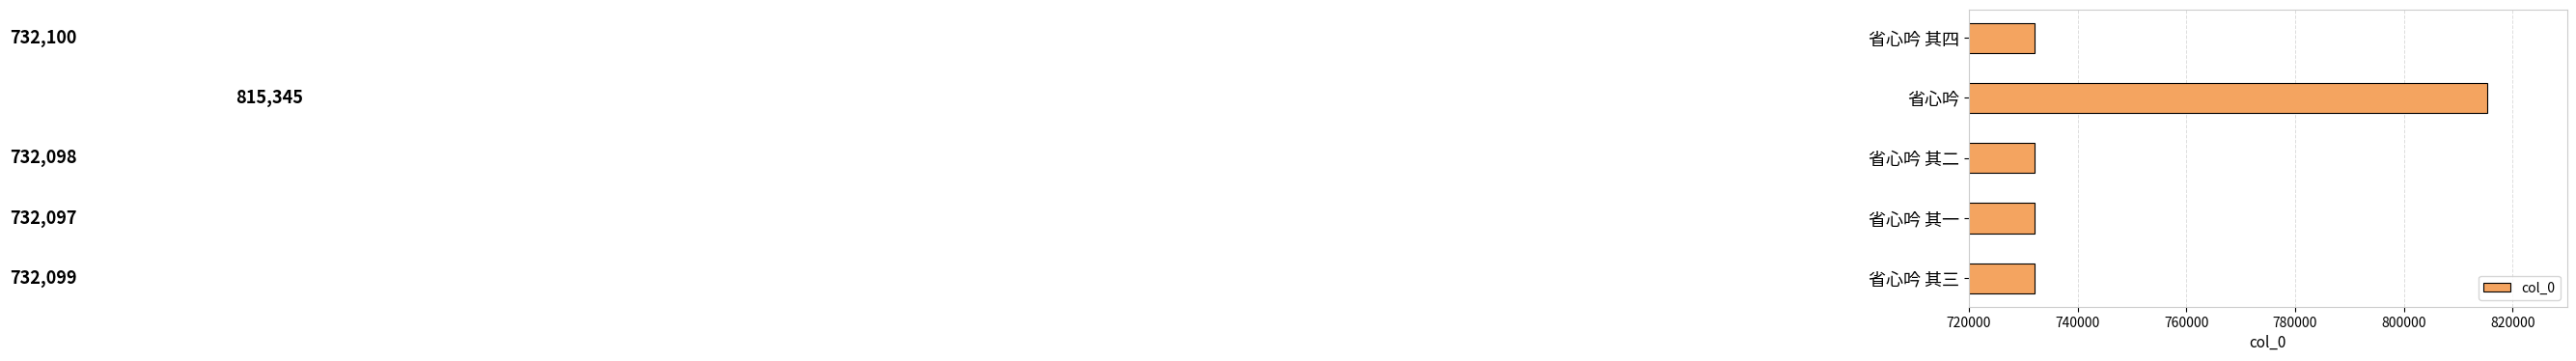

Is it true that the value at 省心吟 其四 is 732100?

True